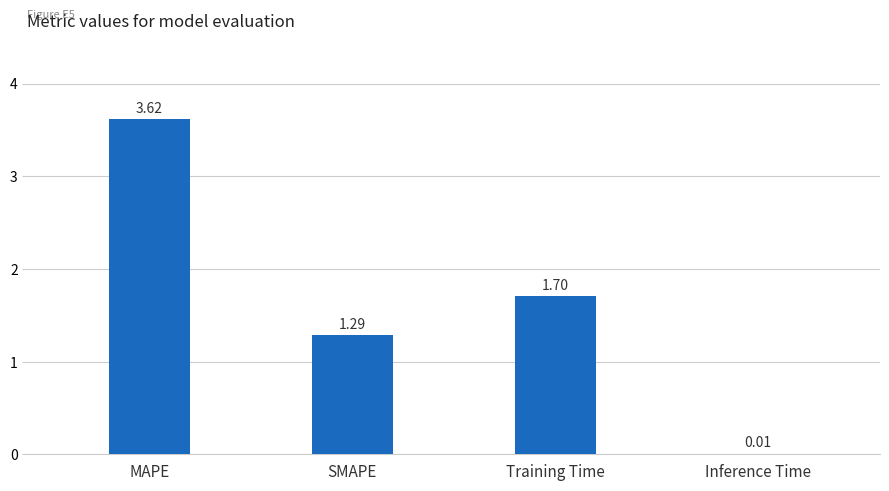

Which has a higher value, MAPE or Inference Time?

MAPE